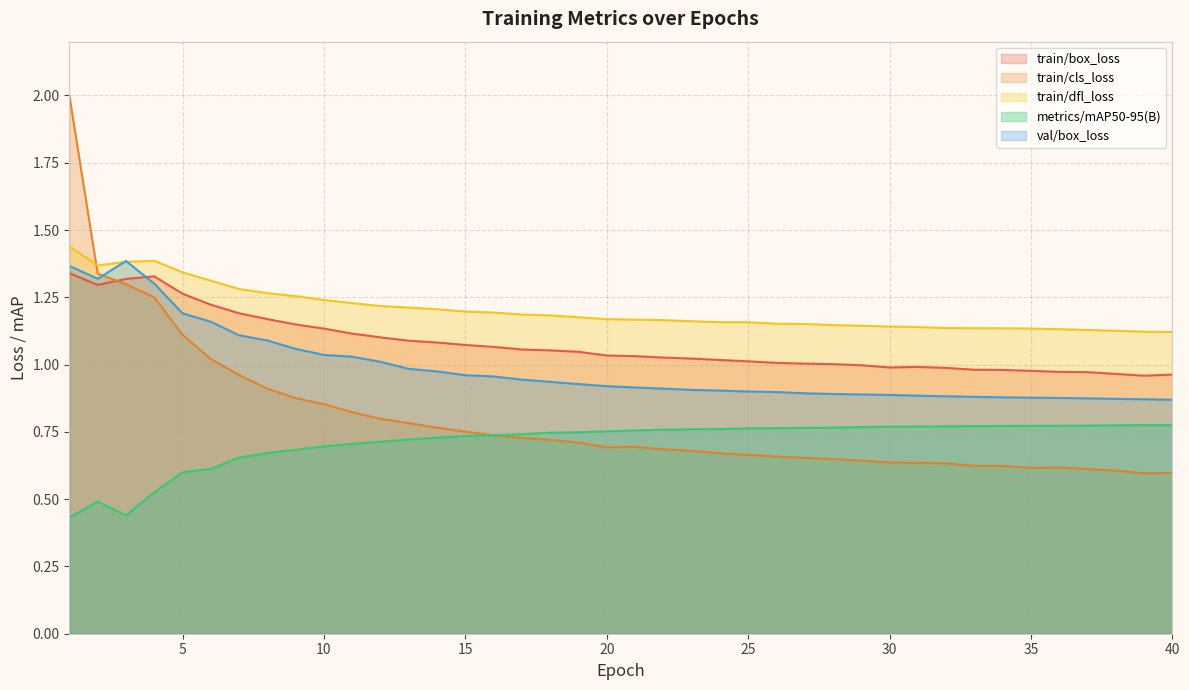

What is the spread (max minus min) of values at 28?

0.5